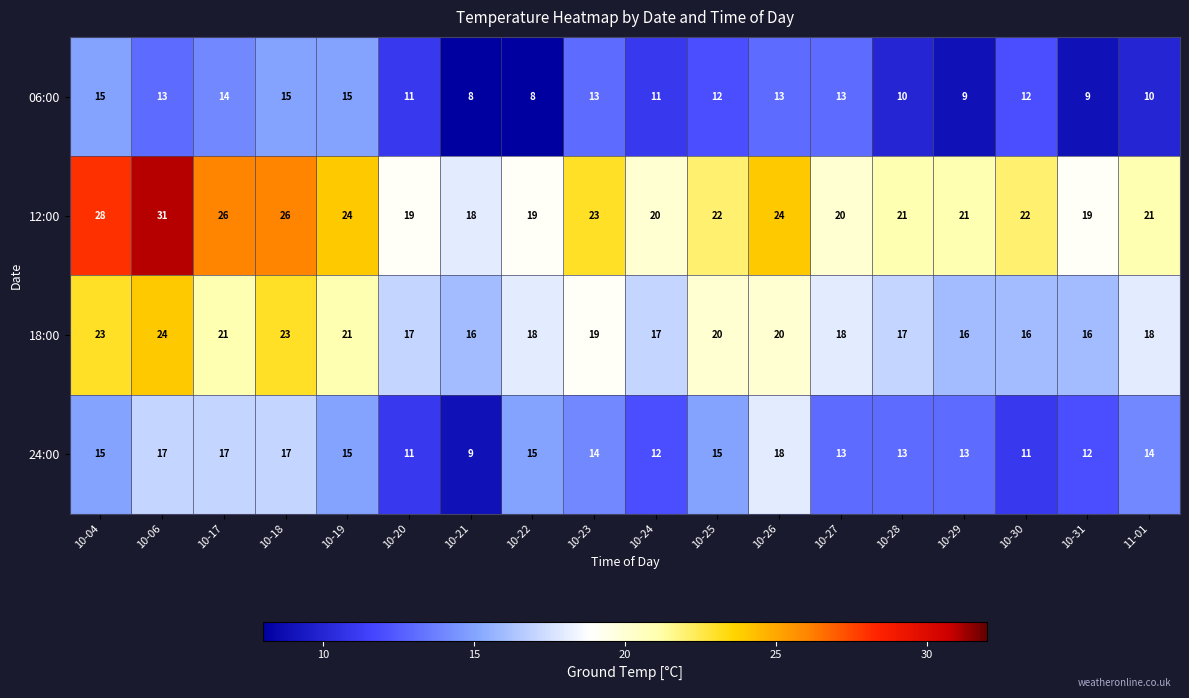

The value of 24:00 at 10-20 is 11. True or false?

True